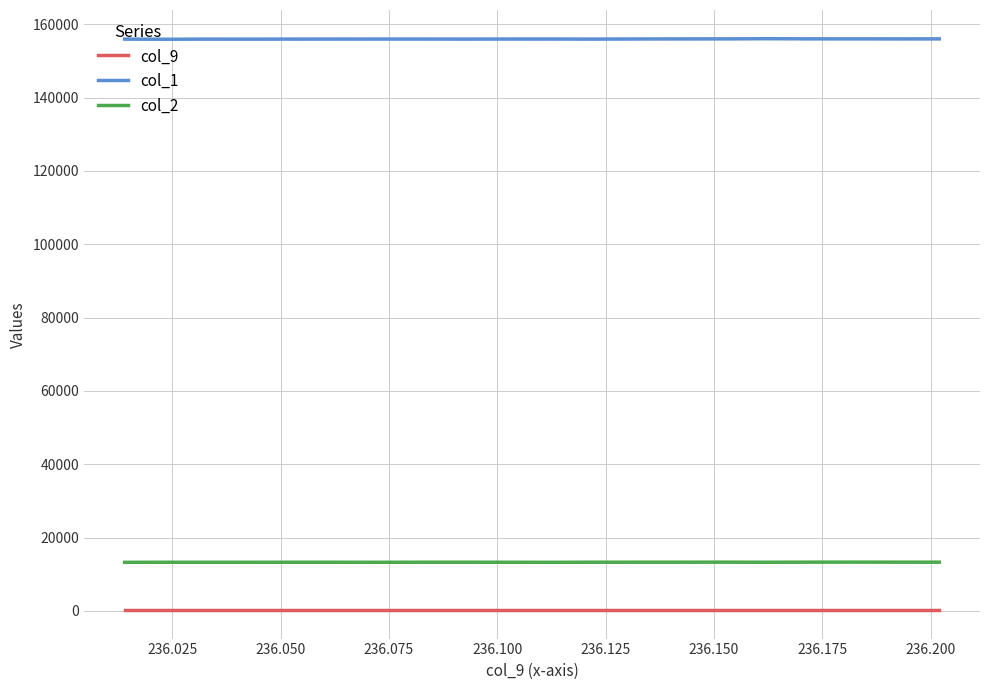

True or false: col_9 and col_2 cross at least once.

False